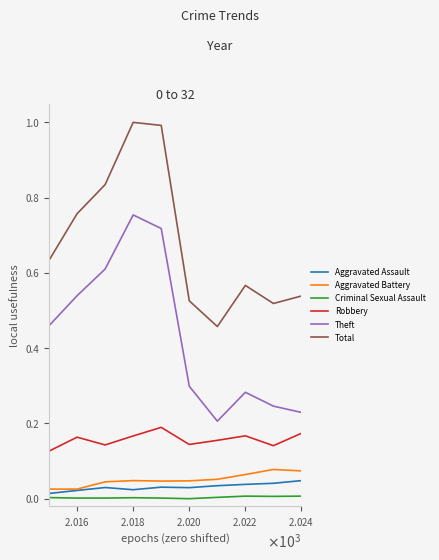

What is the greatest value displayed?

1.0